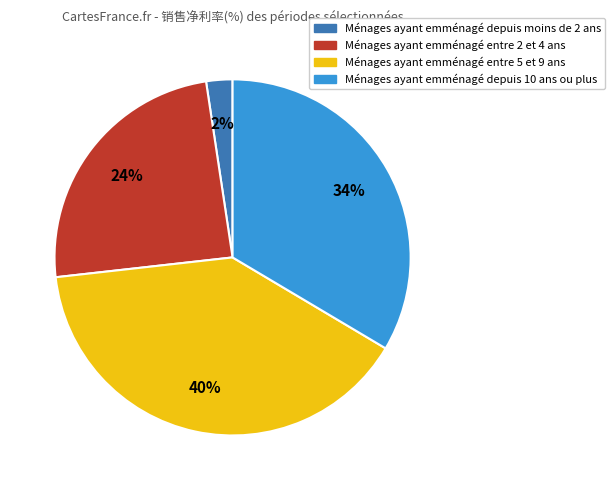

How many segments does this pie chart have?

4